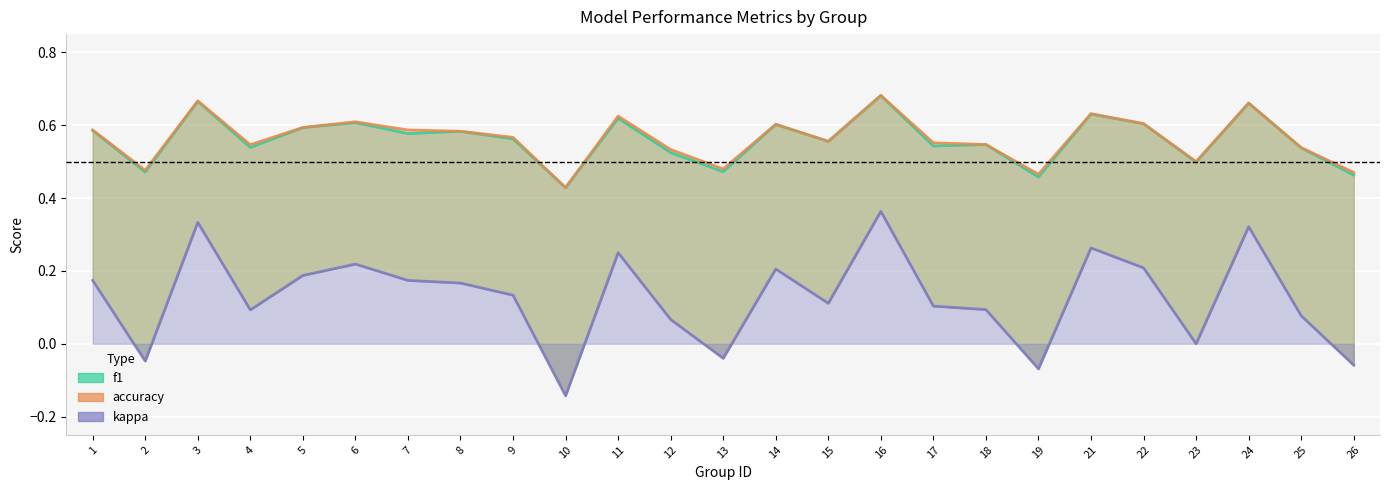

Reading left to right, extract all data points from this chart.

f1: 1=0.6	2=0.5	3=0.7	4=0.5	5=0.6	6=0.6	7=0.6	8=0.6	9=0.6	10=0.4	11=0.6	12=0.5	13=0.5	14=0.6	15=0.6	16=0.7	17=0.5	18=0.5	19=0.5	21=0.6	22=0.6	23=0.5	24=0.7	25=0.5	26=0.5
accuracy: 1=0.6	2=0.5	3=0.7	4=0.5	5=0.6	6=0.6	7=0.6	8=0.6	9=0.6	10=0.4	11=0.6	12=0.5	13=0.5	14=0.6	15=0.6	16=0.7	17=0.6	18=0.5	19=0.5	21=0.6	22=0.6	23=0.5	24=0.7	25=0.5	26=0.5
kappa: 1=0.2	2=-0.0	3=0.3	4=0.1	5=0.2	6=0.2	7=0.2	8=0.2	9=0.1	10=-0.1	11=0.2	12=0.1	13=-0.0	14=0.2	15=0.1	16=0.4	17=0.1	18=0.1	19=-0.1	21=0.3	22=0.2	23=0.0	24=0.3	25=0.1	26=-0.1